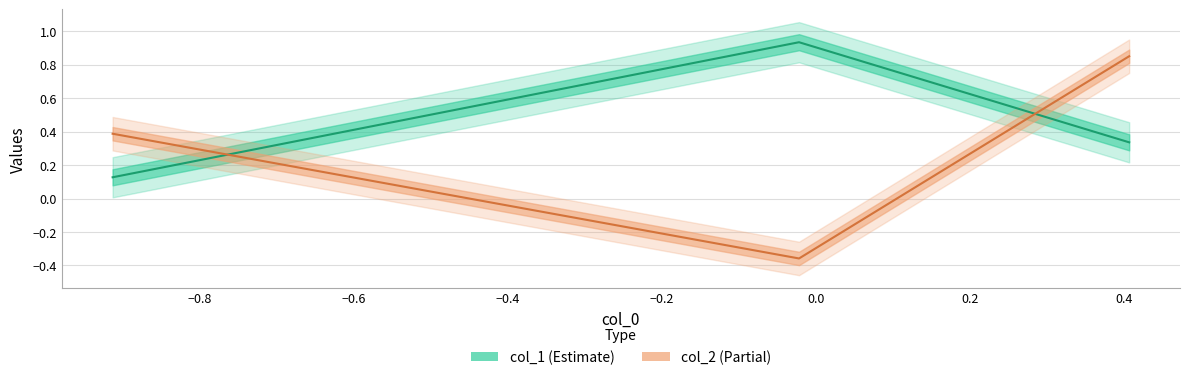

At Row 2, list the series in order from smallest to largest.

col_2, col_1